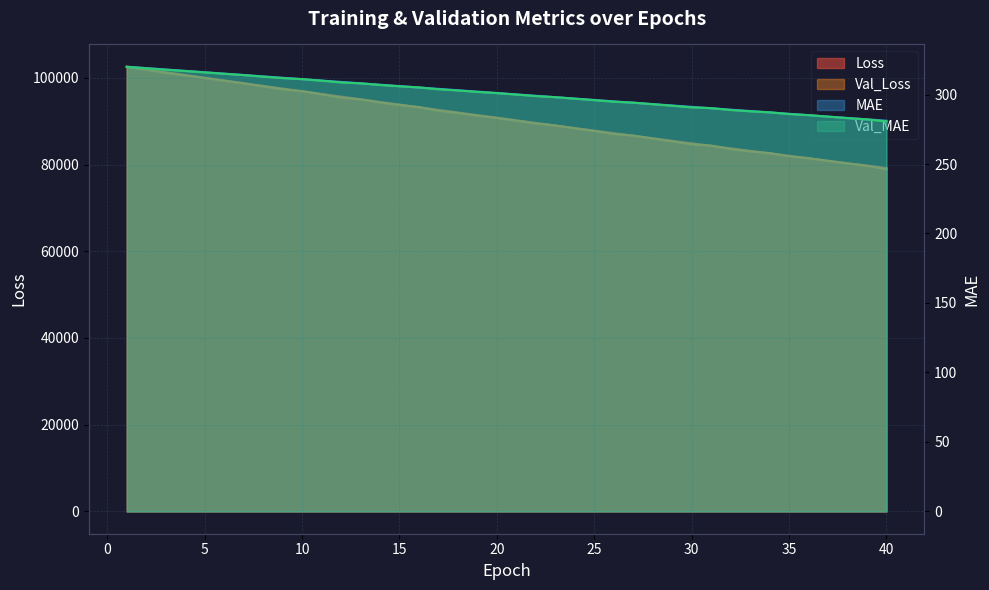

At which label is MAE closest to 300?

21